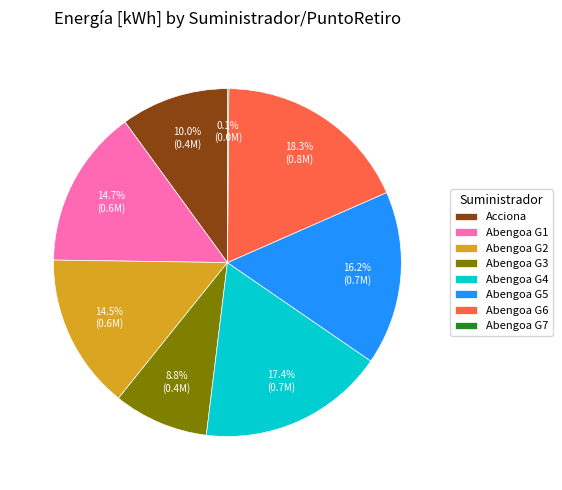

Is there any slice that represents more than half of the pie?

No